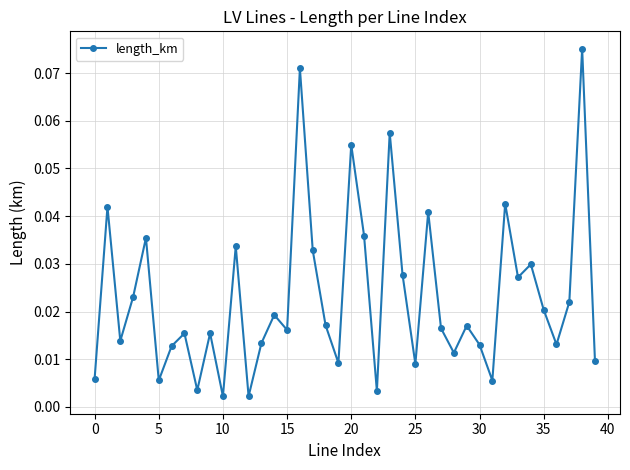

How many points are higher than both their immediate neighbors (excluding endpoints)?

14